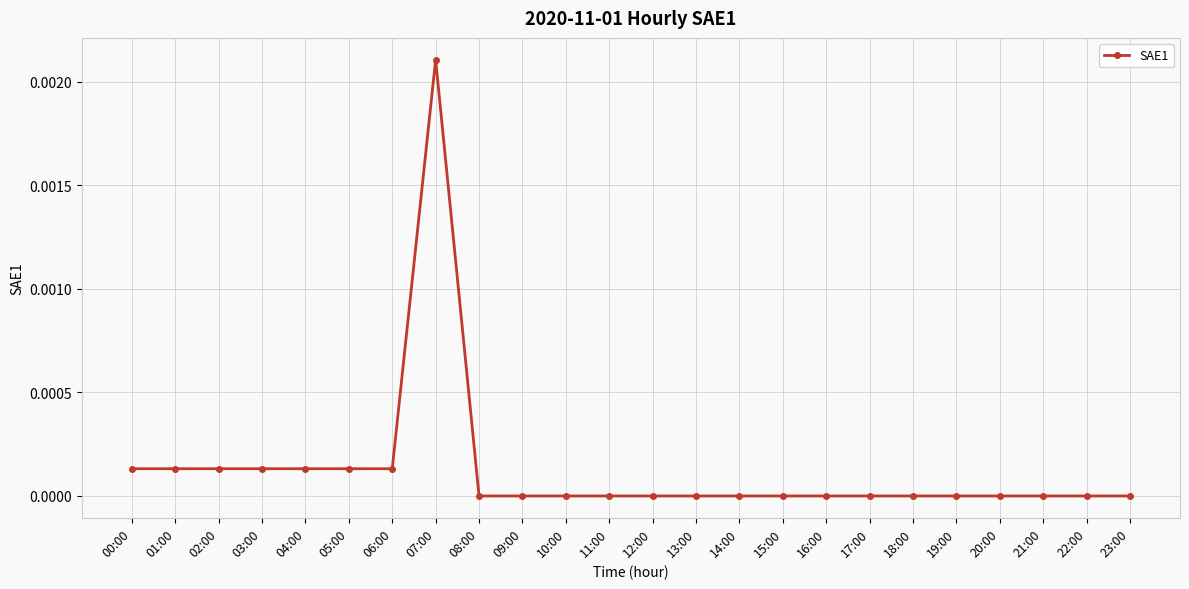

At which category does the chart reach its peak across all series?

07:00